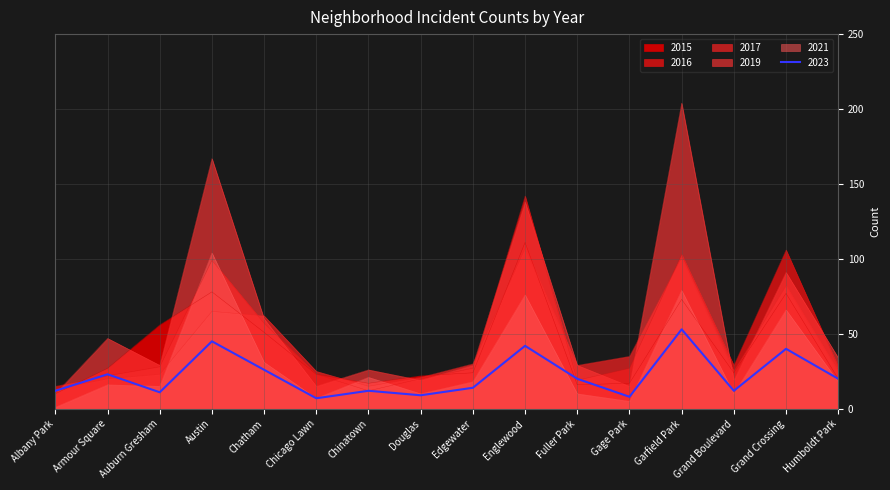

Reading left to right, extract all data points from this chart.

2015: 10	27	56	78	51	23	17	22	24	111	16	17	73	24	77	20
2016: 15	22	28	99	57	23	12	20	27	142	19	27	103	29	106	28
2017: 13	20	23	65	62	25	15	21	30	107	29	35	101	25	82	25
2019: 10	47	29	167	60	15	26	19	29	138	29	15	204	19	91	34
2021: 1	16	15	104	31	7	21	10	18	76	10	5	79	10	66	18
2023: 12	23	11	45	26	7	12	9	14	42	20	8	53	12	40	20